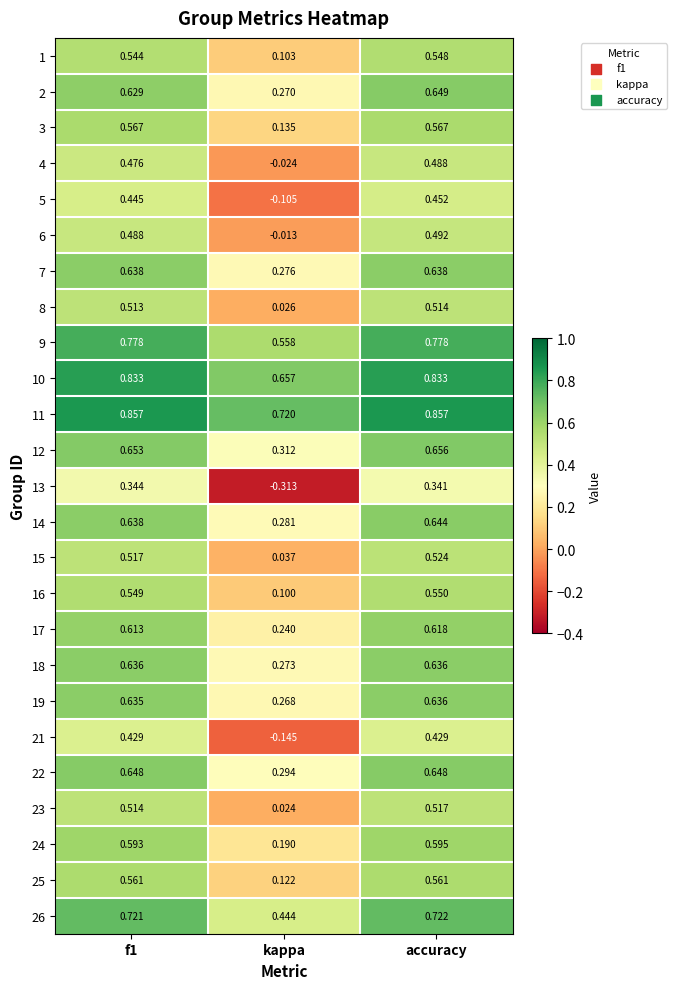

Where is 21 nearest to the value 0?

kappa